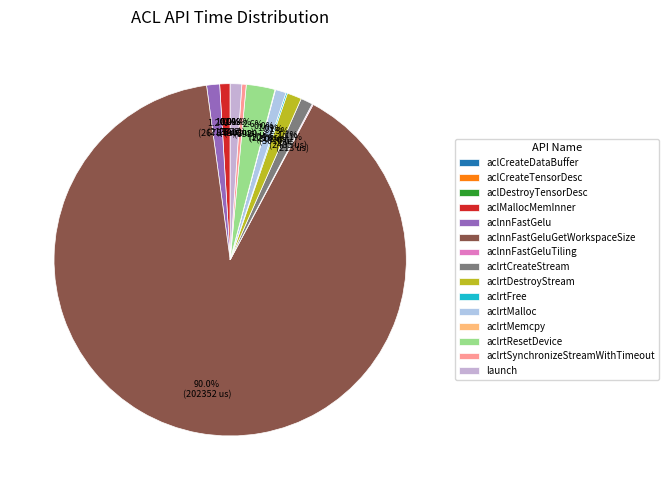

How much of the chart is everything except aclrtFree?

99.9%